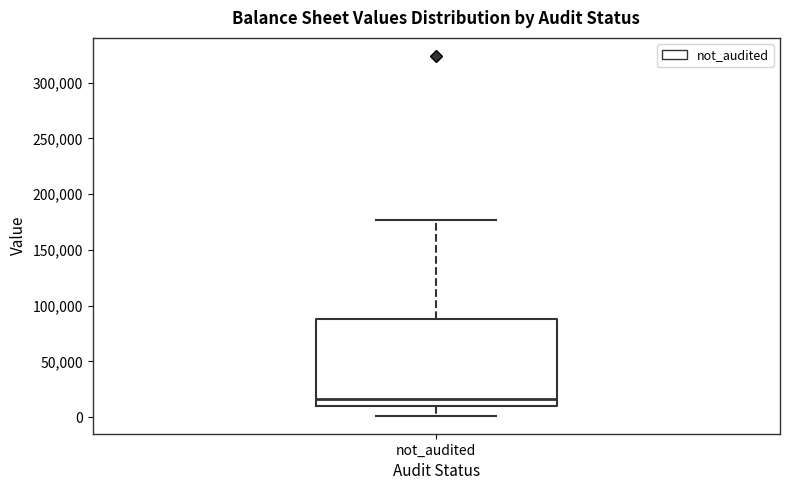

Where is the lower edge of the box for not_audited on the y-axis? The values are not printed on the chart, so give them approximately, as read against the axis.

10000